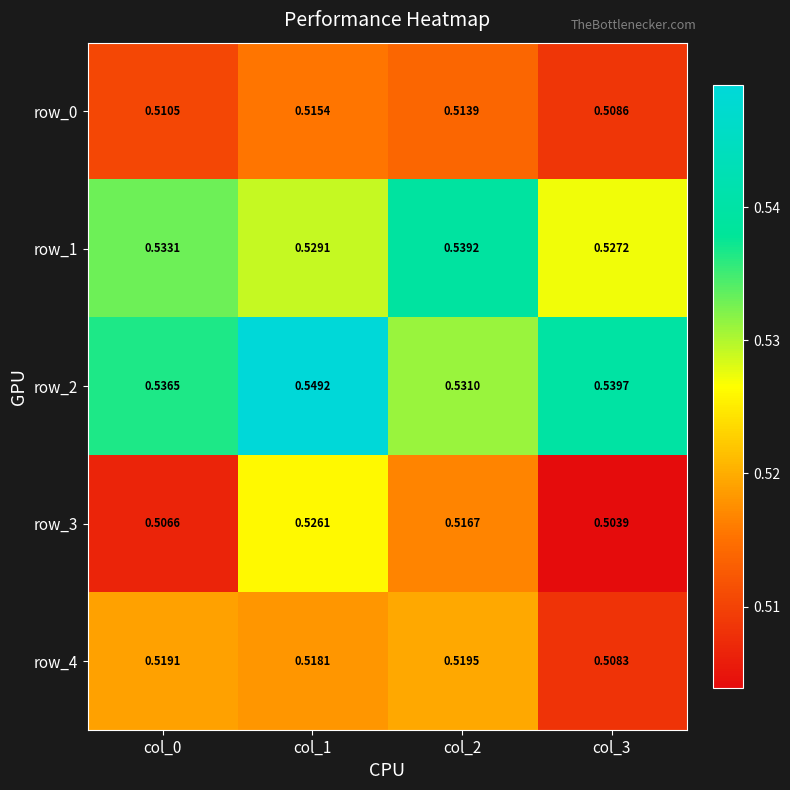

Is the value of row_1 at col_2 greater than the value of row_3 at col_1?

Yes